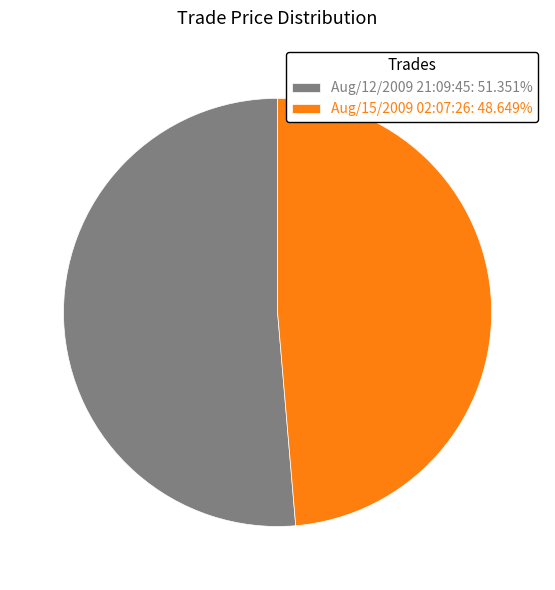

Which slice is the largest?

Aug/12/2009 21:09:45